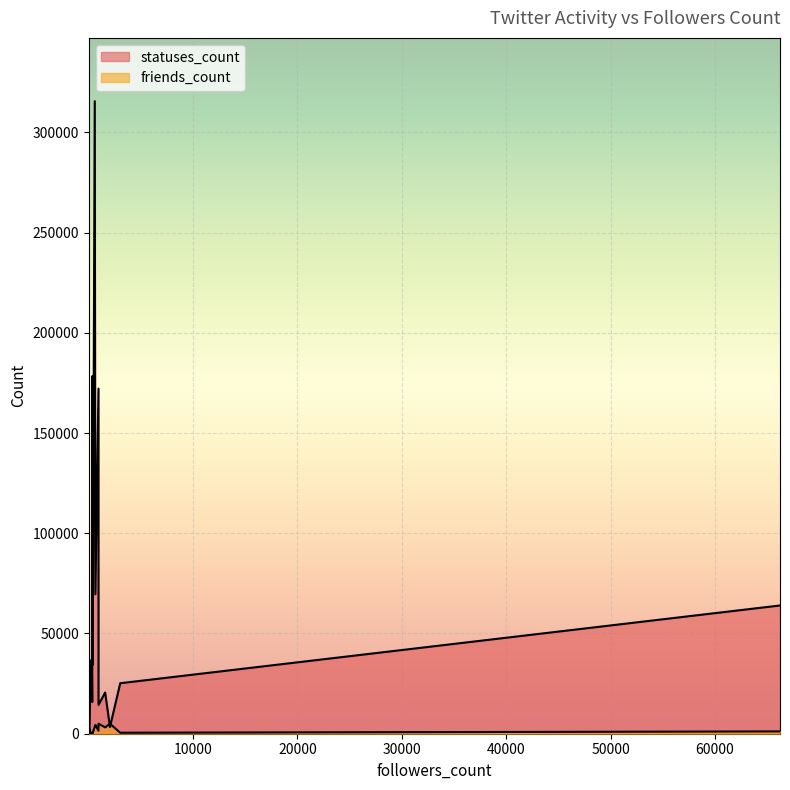

What is the maximum value shown in the chart?

315573